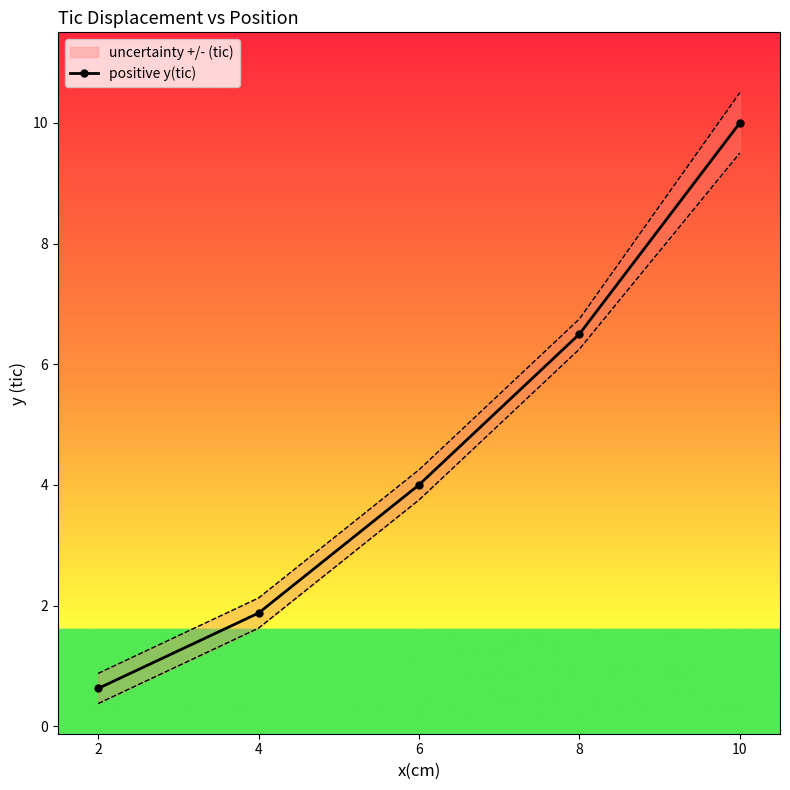

Rank the categories by value from highest to lowest.

10, 8, 6, 4, 2